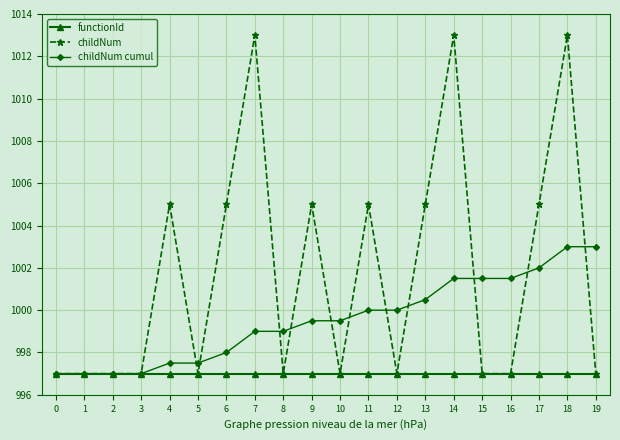

Which series has the largest range (max minus min)?

childNum